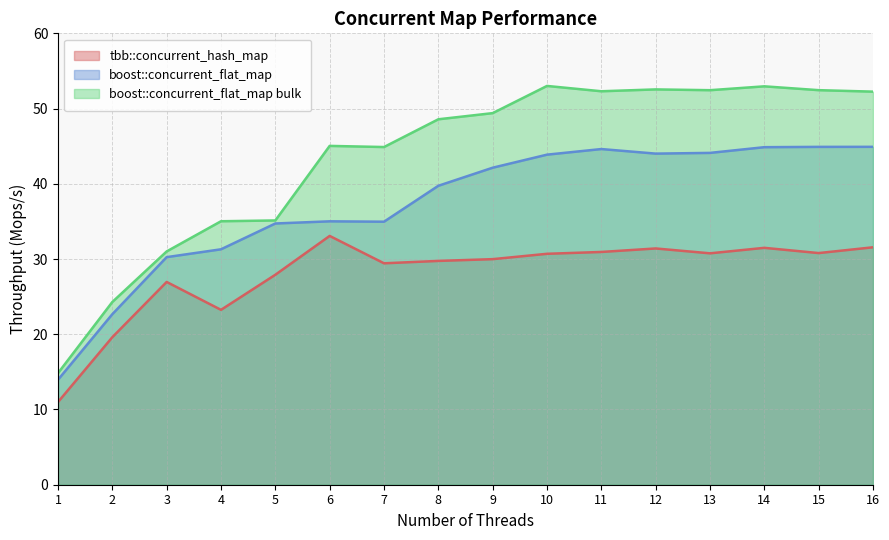

Reading left to right, list all the values displayed in this chart.

tbb::concurrent_hash_map: 1=11.0	2=19.6	3=27.0	4=23.2	5=27.9	6=33.1	7=29.4	8=29.7	9=30.0	10=30.7	11=30.9	12=31.4	13=30.8	14=31.5	15=30.8	16=31.6
boost::concurrent_flat_map: 1=13.9	2=22.7	3=30.3	4=31.3	5=34.7	6=35.0	7=35.0	8=39.7	9=42.1	10=43.9	11=44.6	12=44.0	13=44.1	14=44.9	15=44.9	16=44.9
boost::concurrent_flat_map bulk: 1=14.8	2=24.3	3=31.0	4=35.0	5=35.1	6=45.0	7=44.9	8=48.6	9=49.4	10=53.0	11=52.3	12=52.5	13=52.4	14=53.0	15=52.4	16=52.3